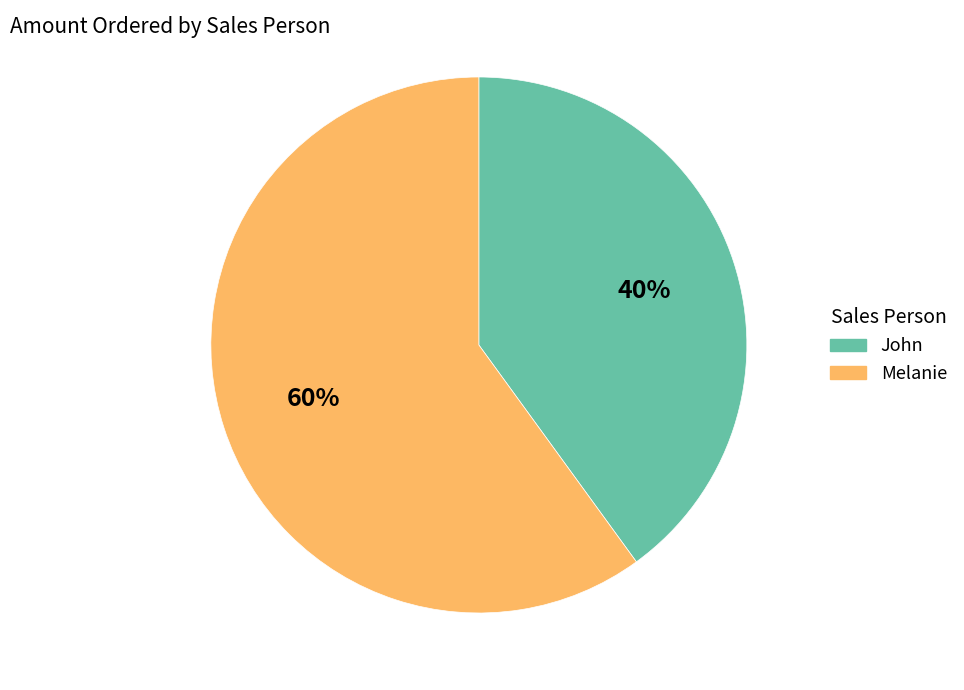

Count the number of slices in the pie.

2